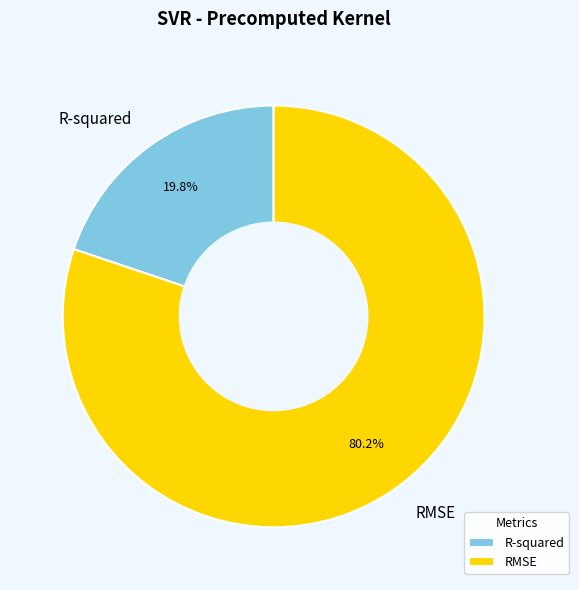

What is the ratio of the value at R-squared to the value at RMSE?

0.2